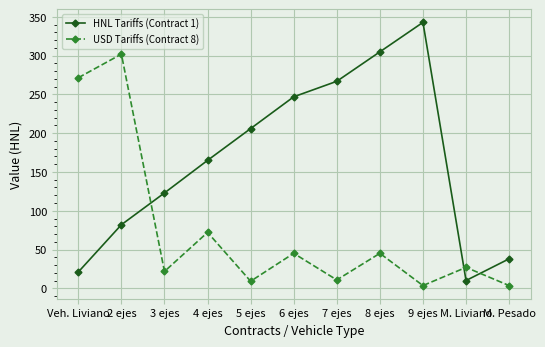

The value of USD Tariffs (Contract 8) at M. Liviano is 26.9. True or false?

True